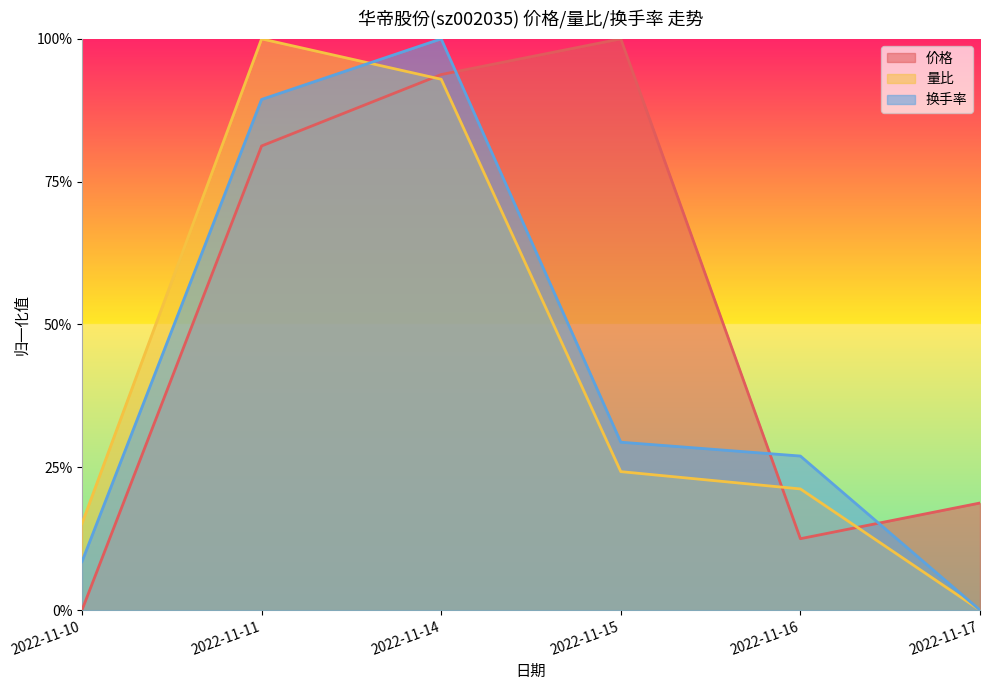

How many intersections are there between 换手率 and 价格?

3